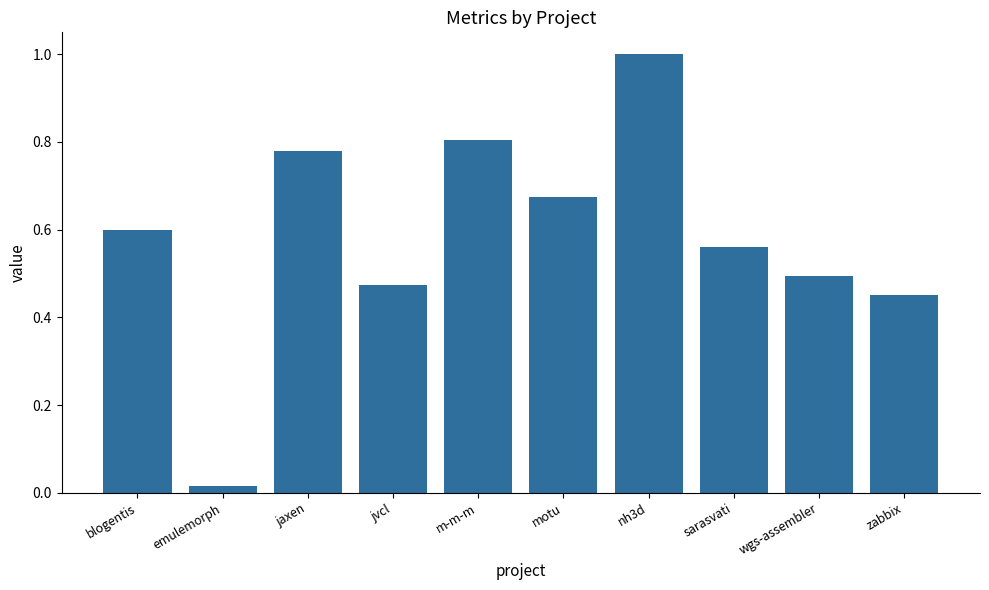

Where is the data nearest to the value 0?

emulemorph